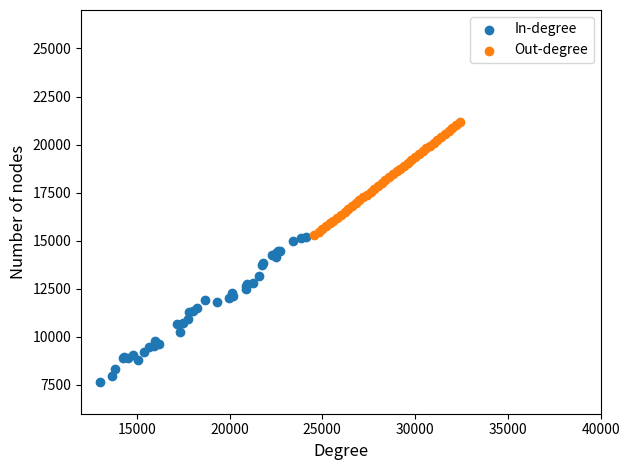

Which series has the widest spread of Y values?

In-degree